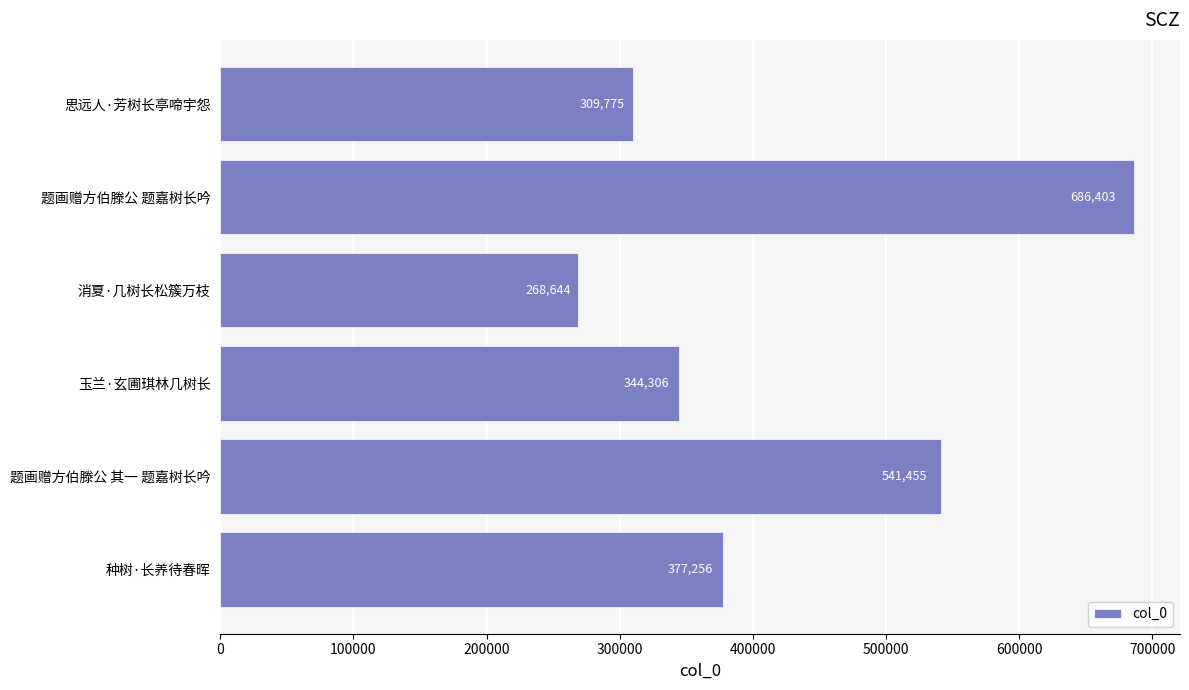

What is the ratio of the value at 消夏·几树长松簇万枝 to the value at 思远人·芳树长亭啼宇怨?

0.9